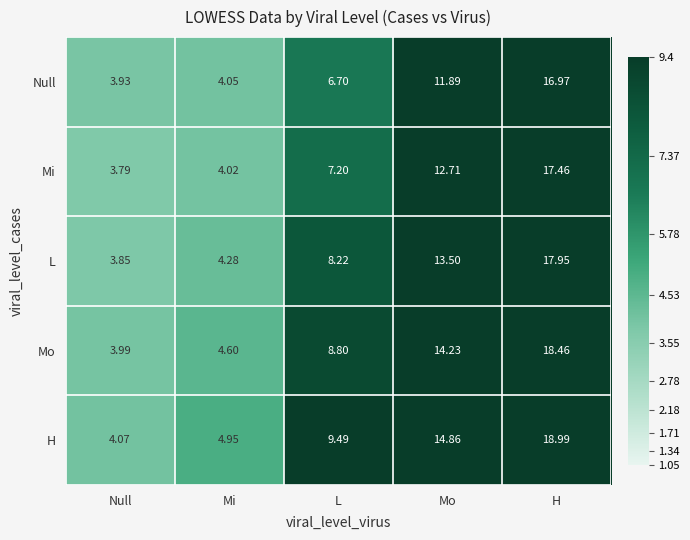

At how many categories does at least one series exceed 9?

3